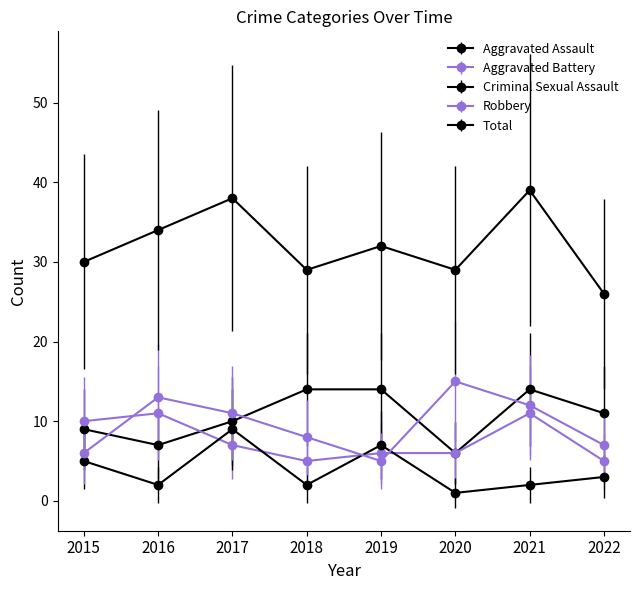

What is the sum of all Total values?

257